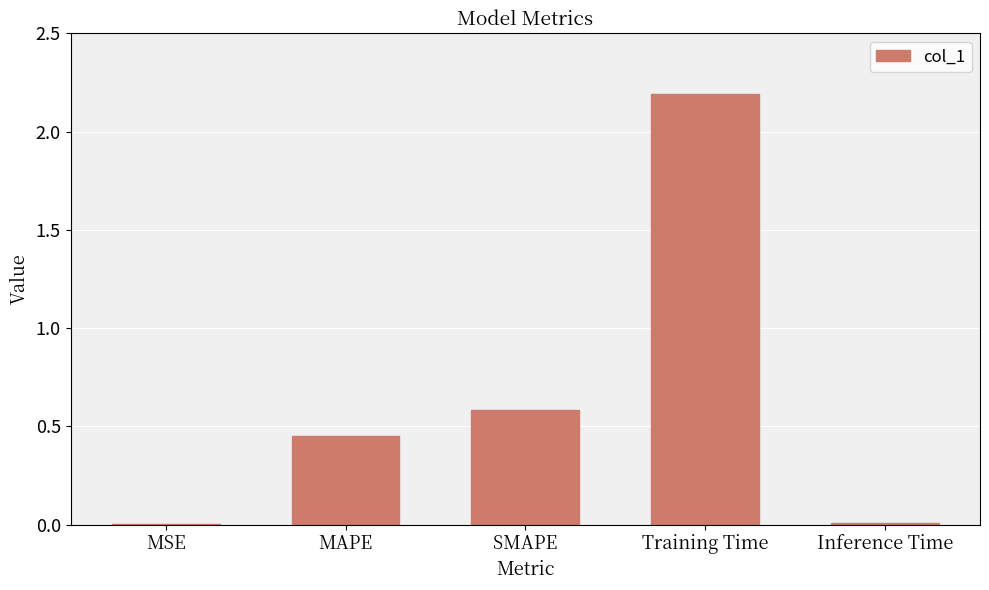

Which has a higher value, Training Time or SMAPE?

Training Time